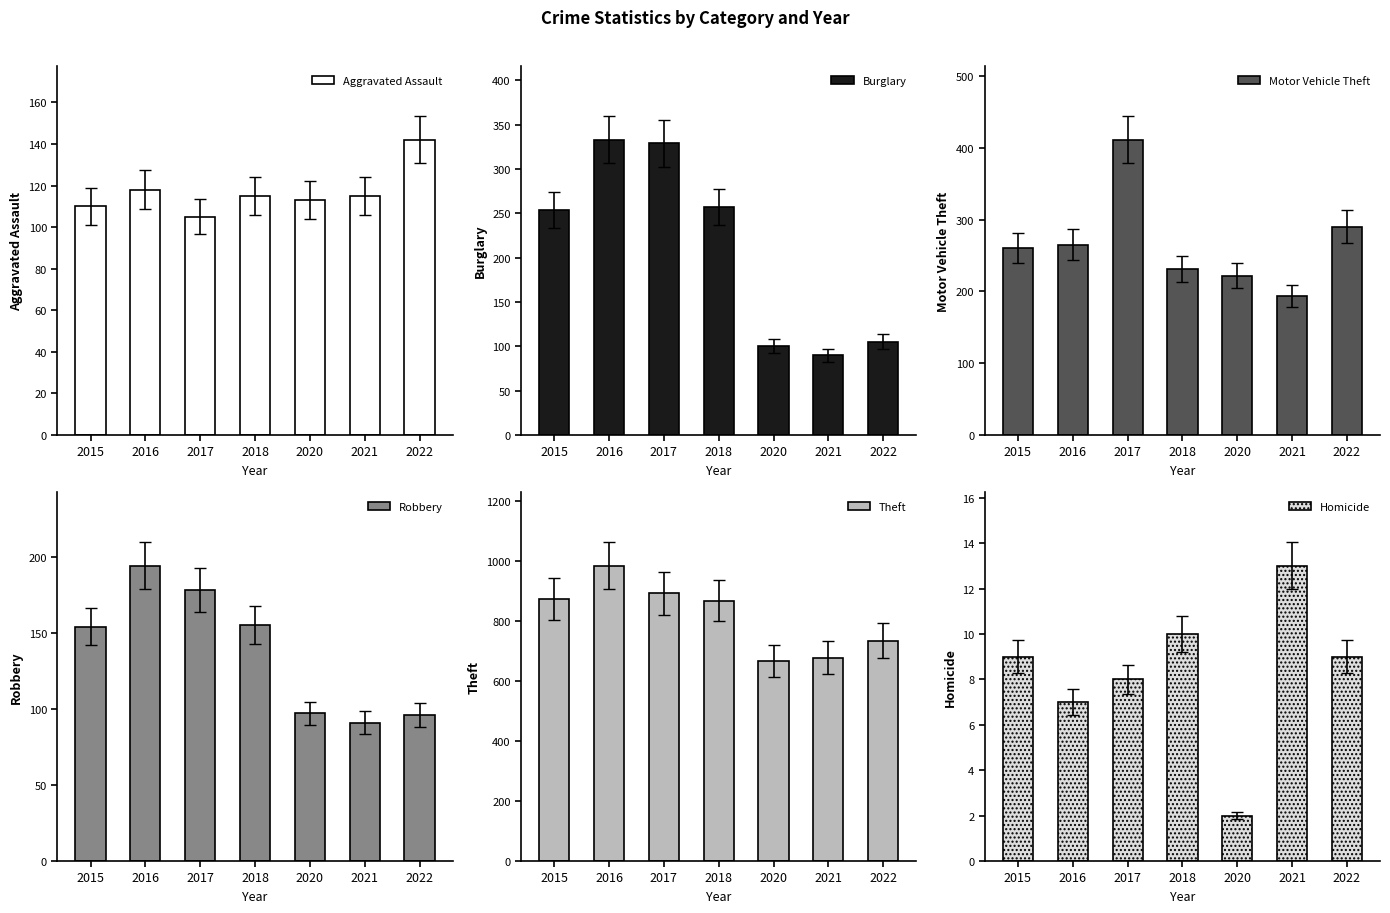

Which series has the widest spread of values?

Theft